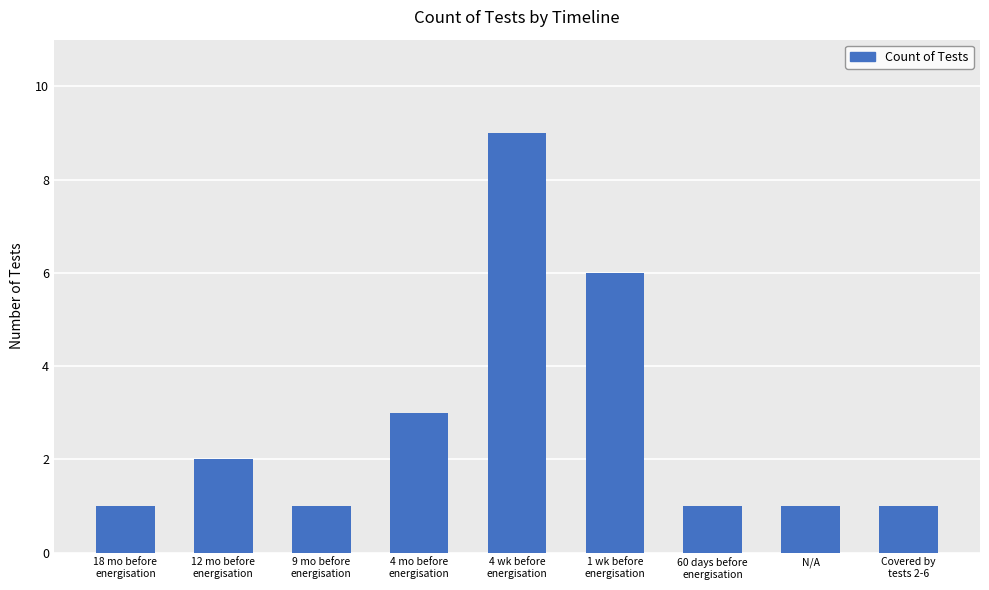

Count the values in the range 1 to 3.

7